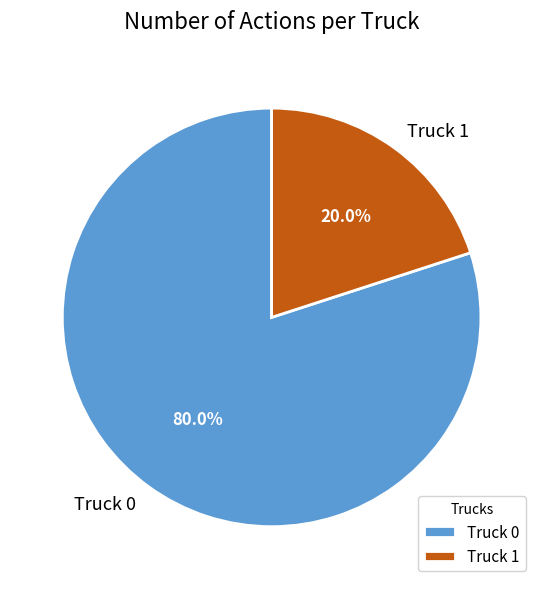

Combined, do Truck 1 and Truck 0 account for over 50%?

Yes